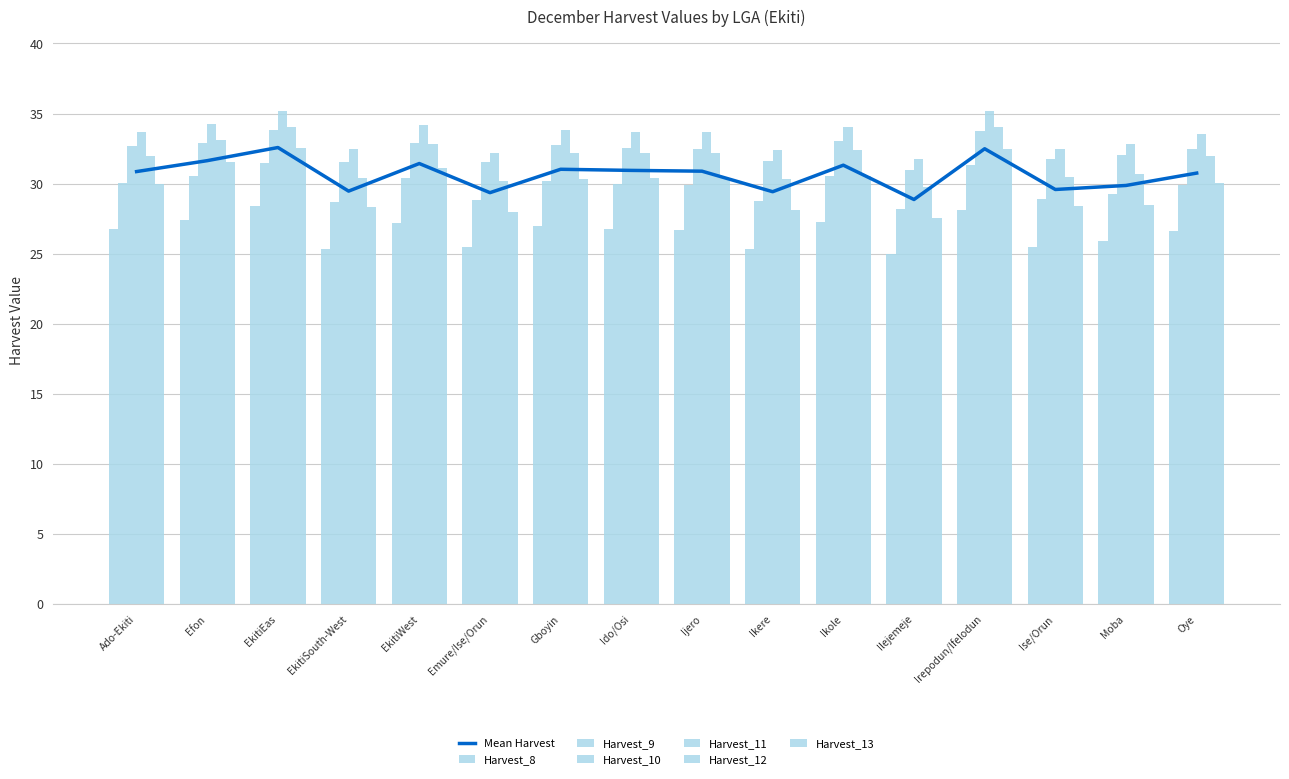

What is the value of the Harvest_10 bar at the 14th from the left?

31.7